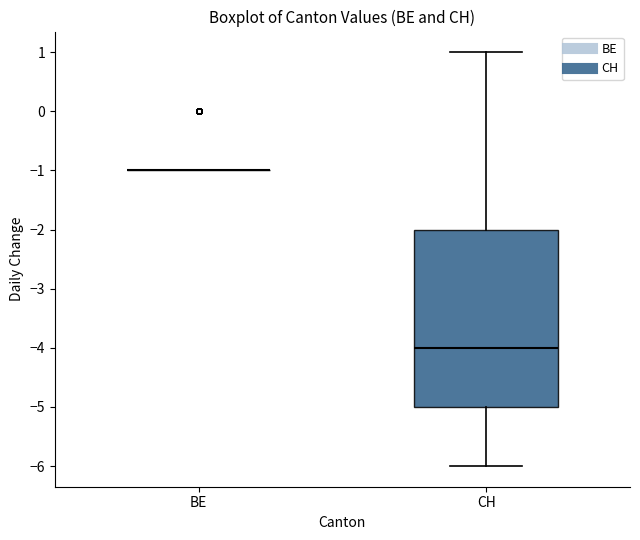

Which box is the tallest, from its lower edge to its upper edge?

CH